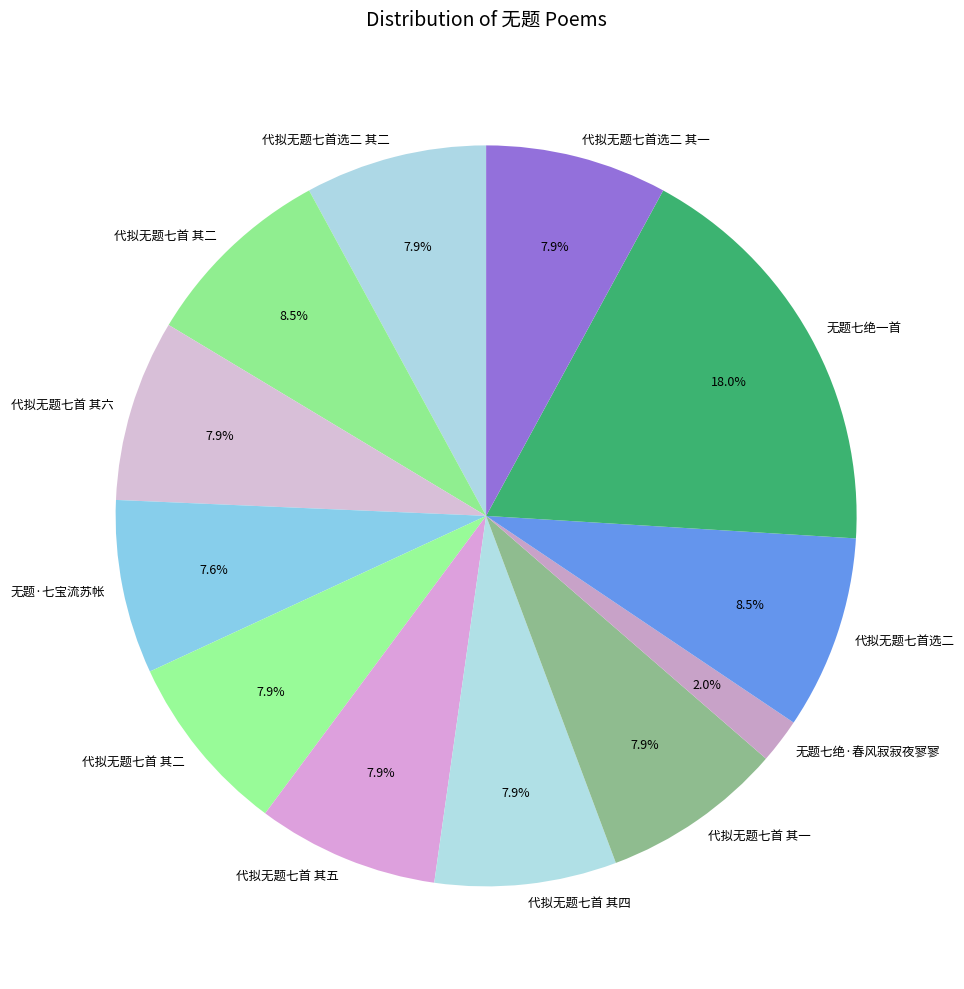

Count the number of slices in the pie.

12